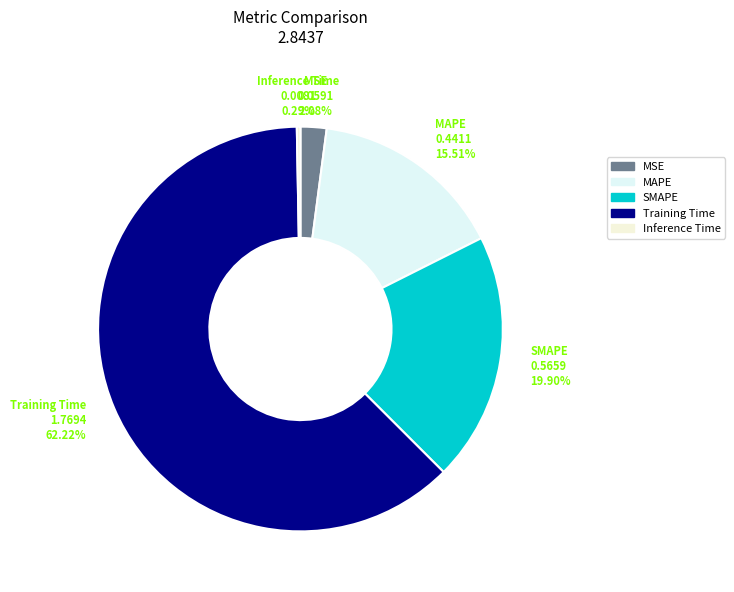

How many slices are in this pie chart?

5